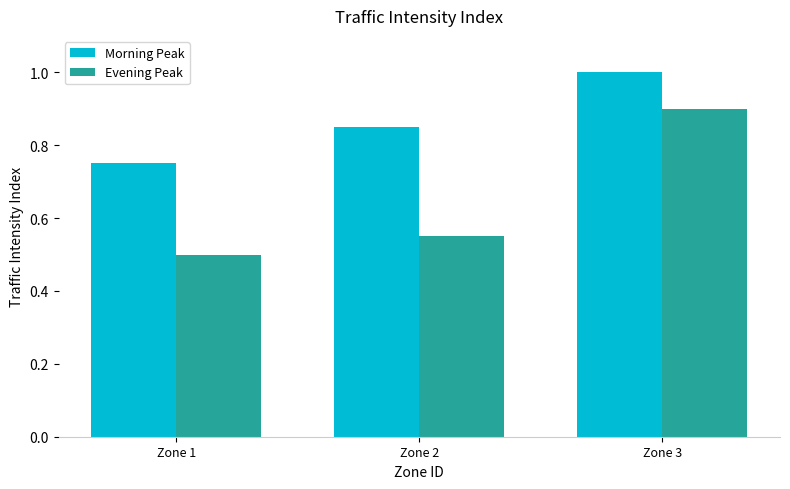

What is the sum of all Evening Peak values?

2.0